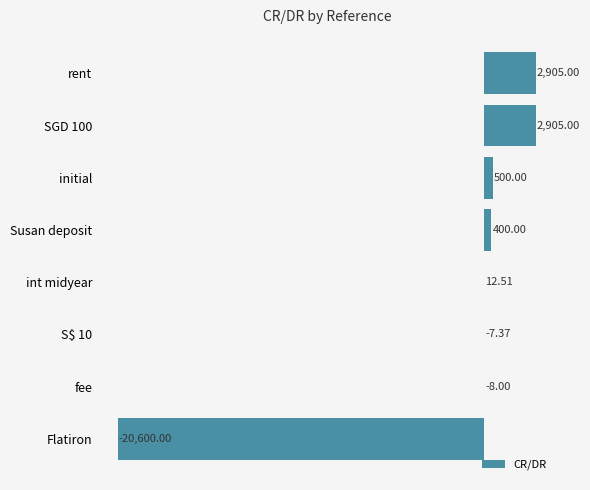

How many positive values are there?

5